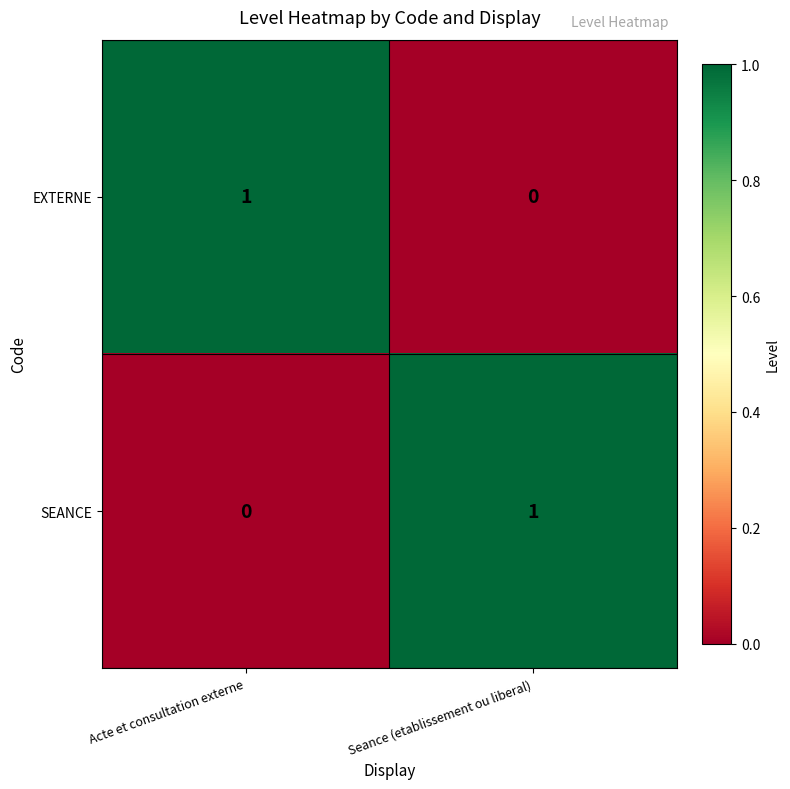

At Acte et consultation externe, list the series in order from smallest to largest.

SEANCE, EXTERNE